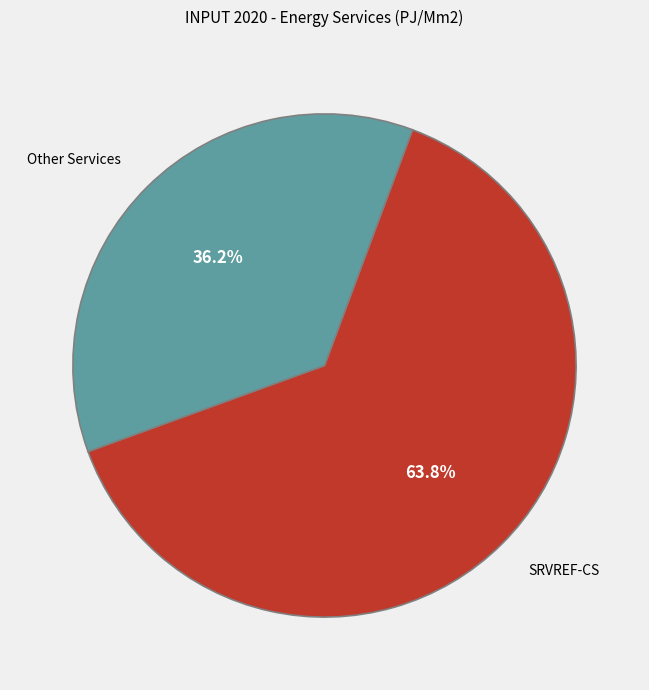

Rank the categories by value from highest to lowest.

SRVREF-CS, Other Services